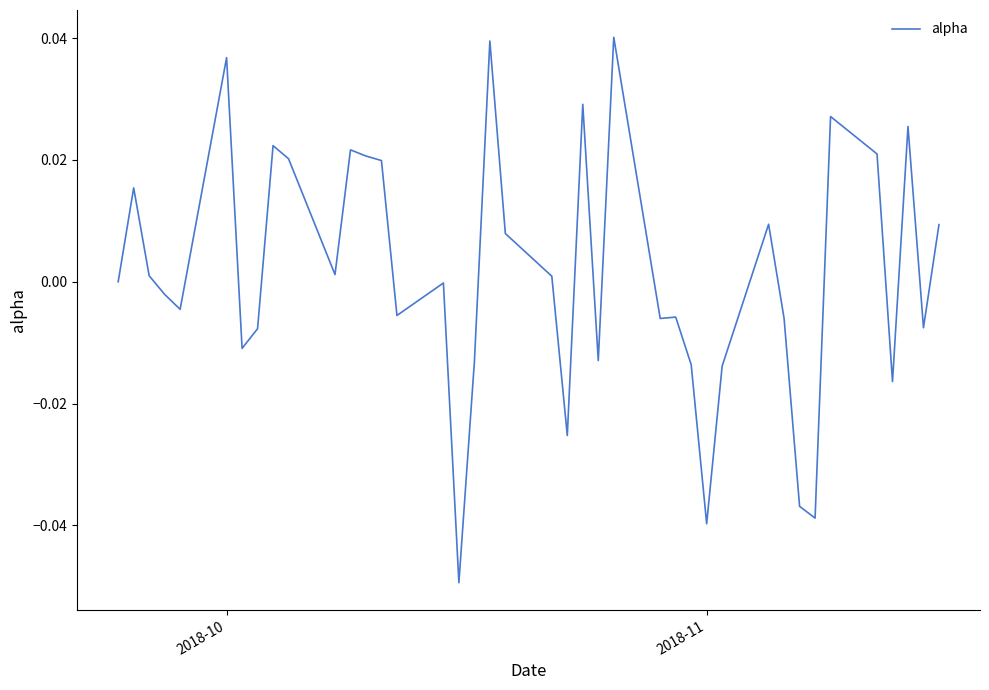

Does the chart display data point markers on the line(s)?

No